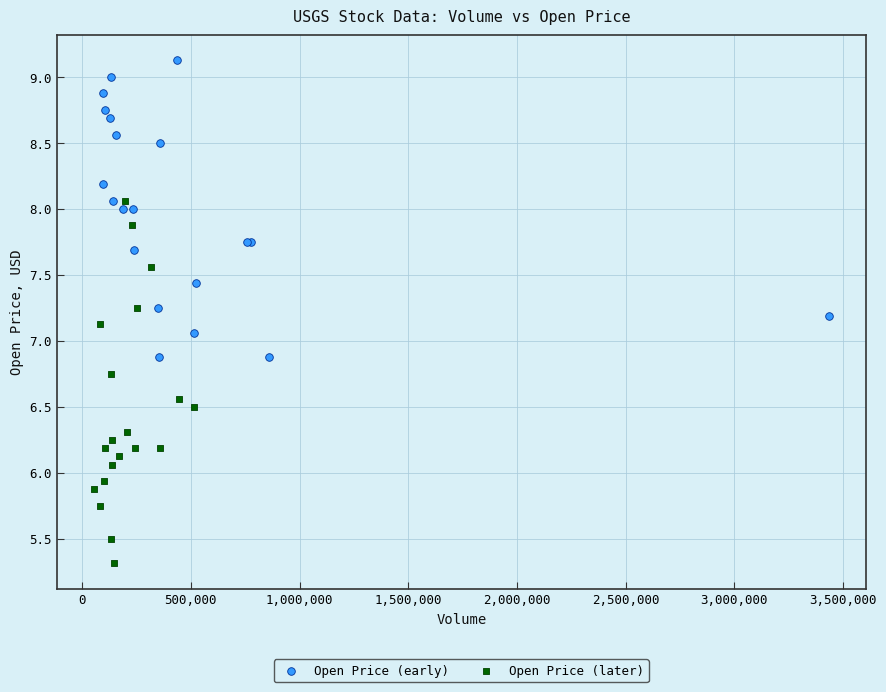

Which series reaches the maximum Y coordinate?

Open Price (early)